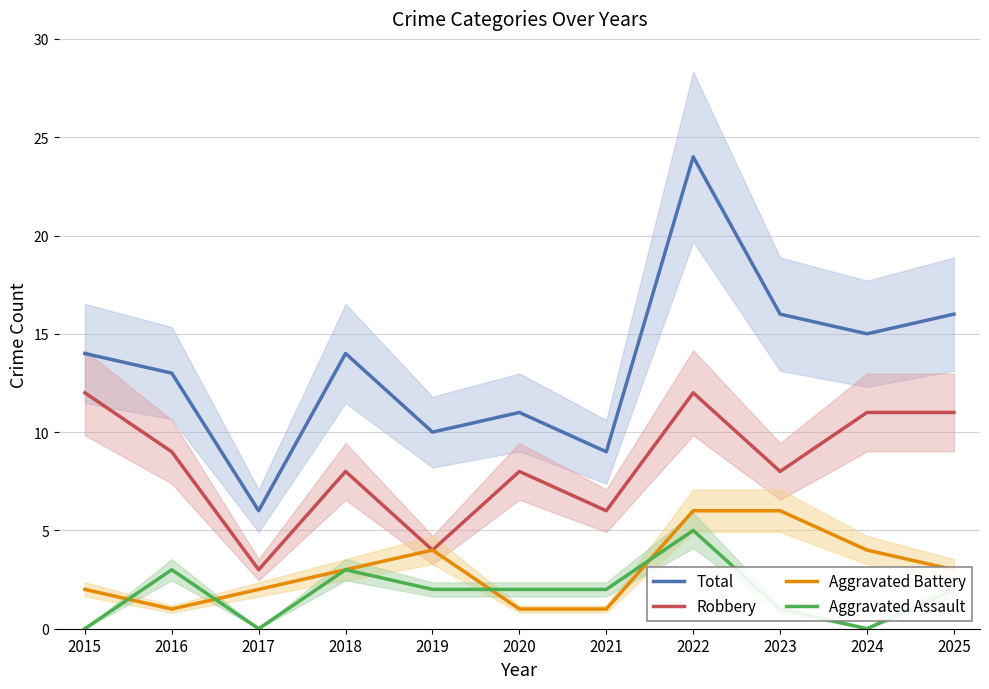

What is the difference between the second highest and minimum values in the Total series?

10